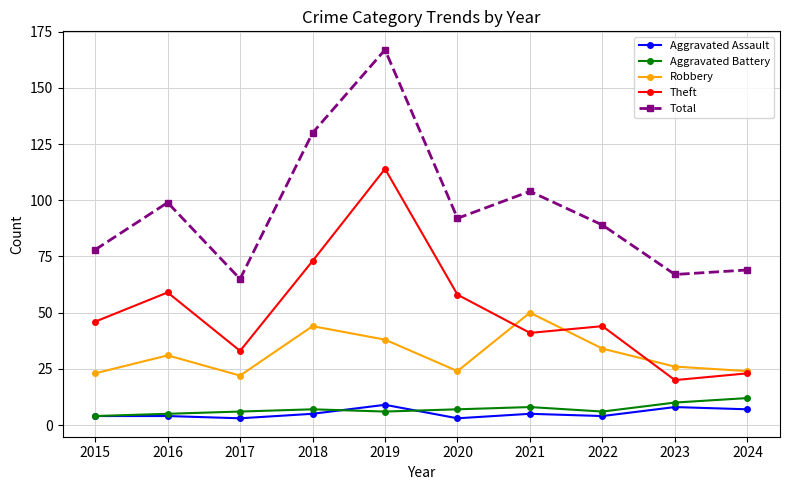

At how many categories does at least one series exceed 160?

1